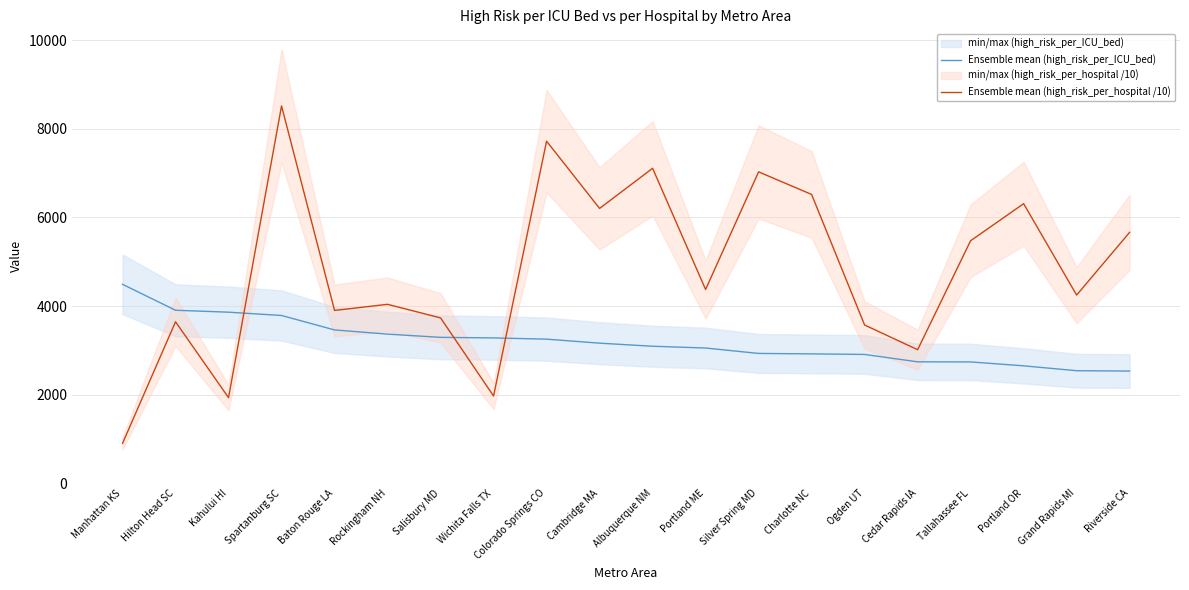

At how many categories does at least one series exceed 7413?

2